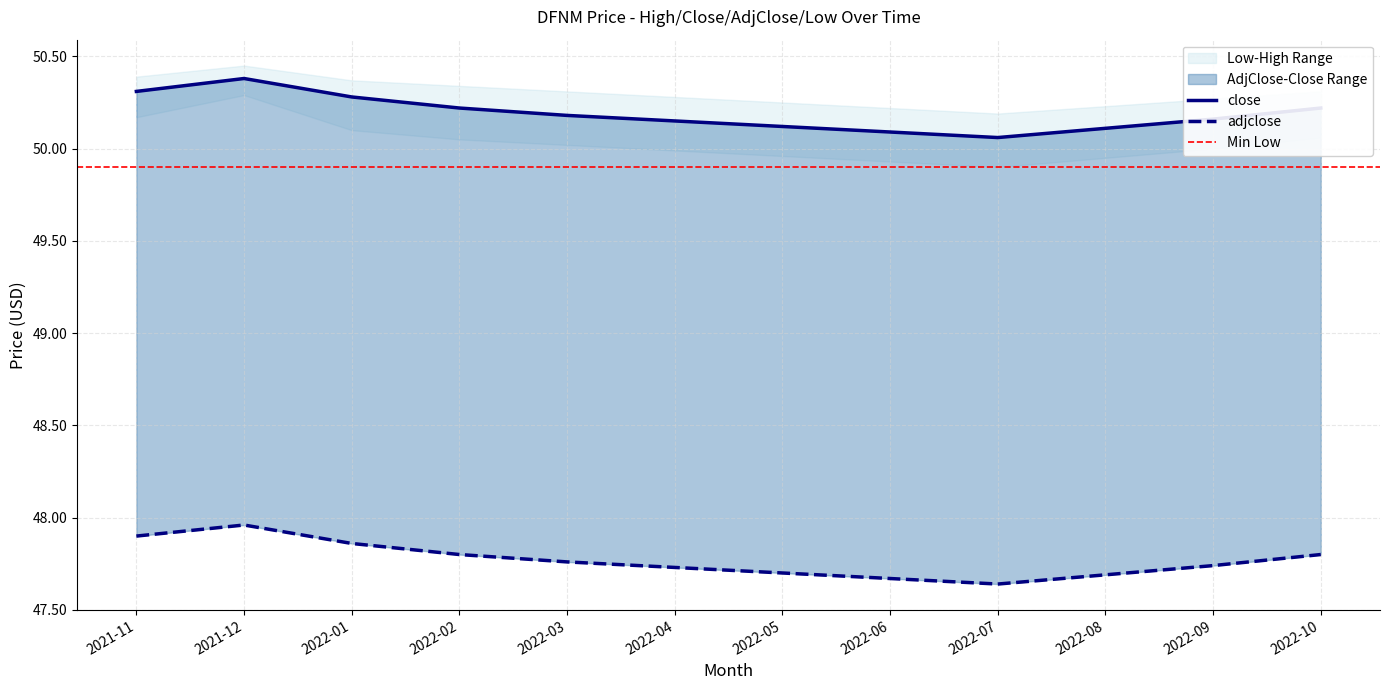

What value does the high series have at 2022-04?

50.1